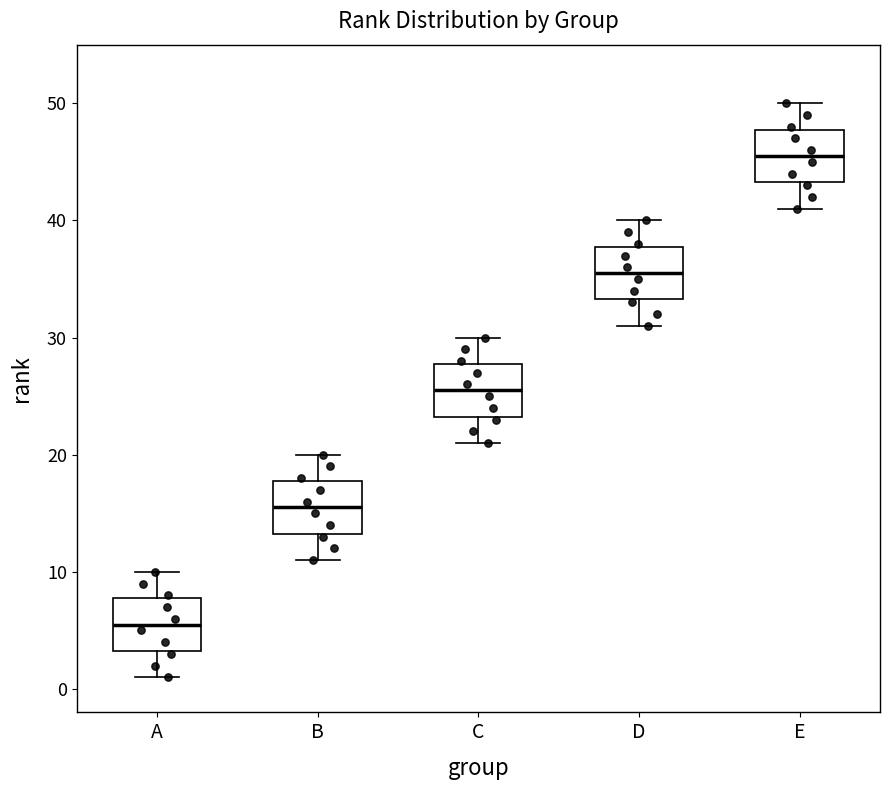

Reading left to right, transcribe this box plot: for each box, give where its median line is, the range the box spans, and where its two whiskers end, as read against the y-axis. The values are not printed on the chart, so give them approximately, as read against the axis.

A: median 6, box 3 to 8, whiskers 1 to 10
B: median 16, box 13 to 18, whiskers 11 to 20
C: median 26, box 23 to 28, whiskers 21 to 30
D: median 36, box 33 to 38, whiskers 31 to 40
E: median 46, box 43 to 48, whiskers 41 to 50